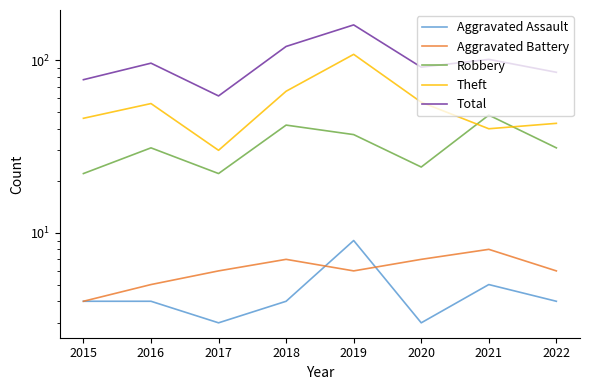

What is the value of the Robbery point at the 4th from the left?

42